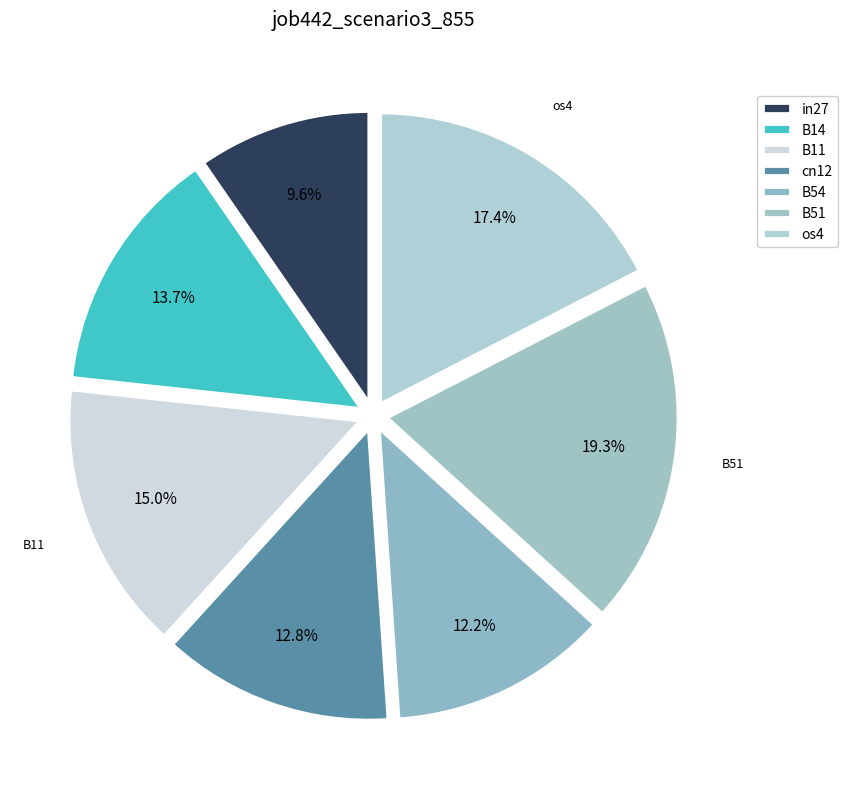

Combined, what portion of the pie is cn12 and B11?

27.8%